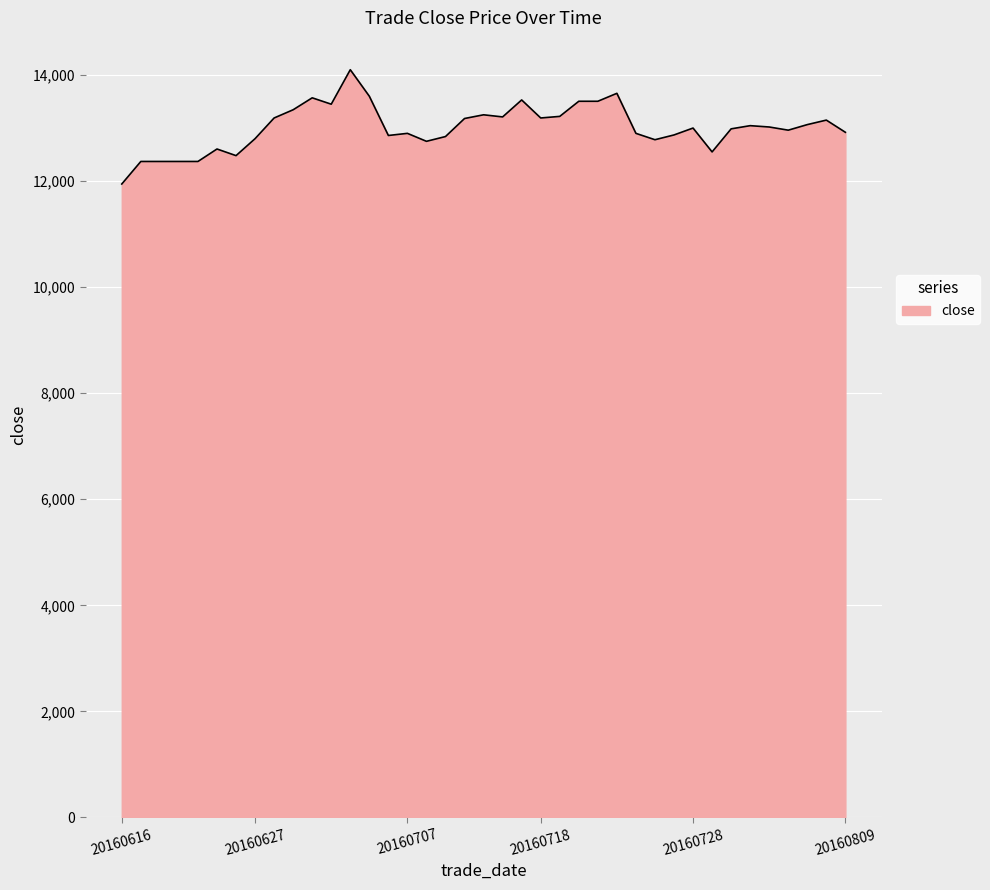

What is the smallest value displayed?

11945